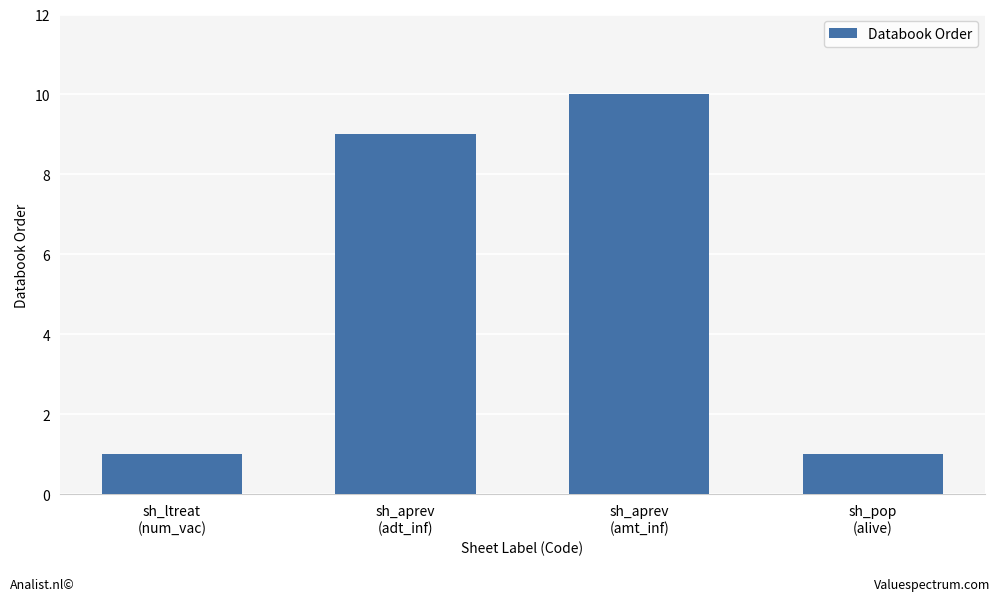

How many categories are shown in the chart?

4